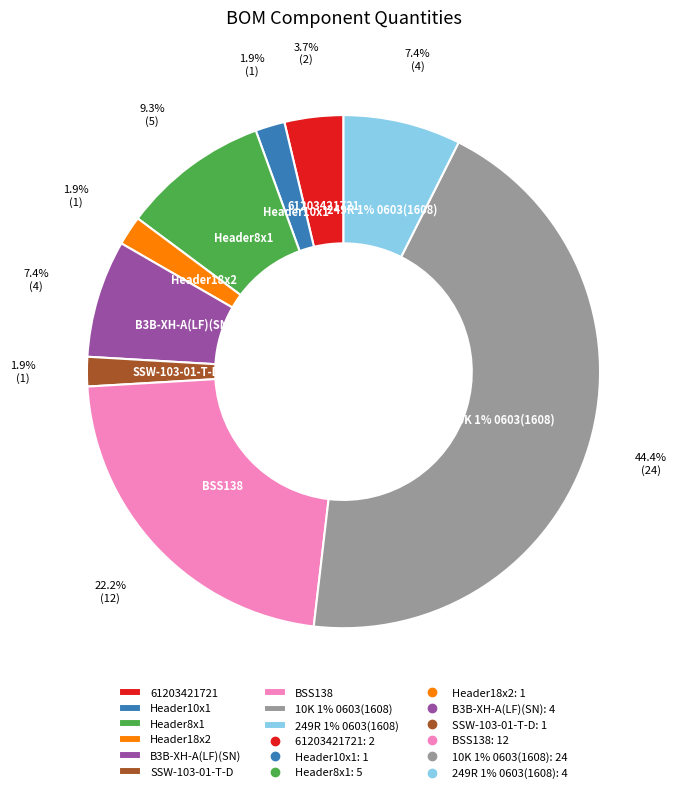

What portion of the pie excludes 10K 1% 0603(1608)?

55.6%